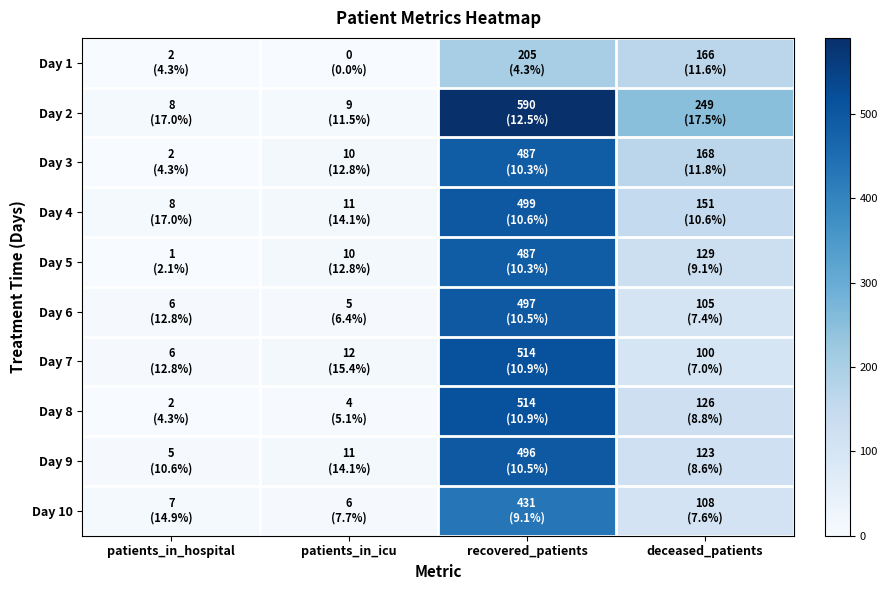

Rank the series by their maximum value, from lowest to highest.

Day 1, Day 10, Day 3, Day 5, Day 9, Day 6, Day 4, Day 7, Day 8, Day 2